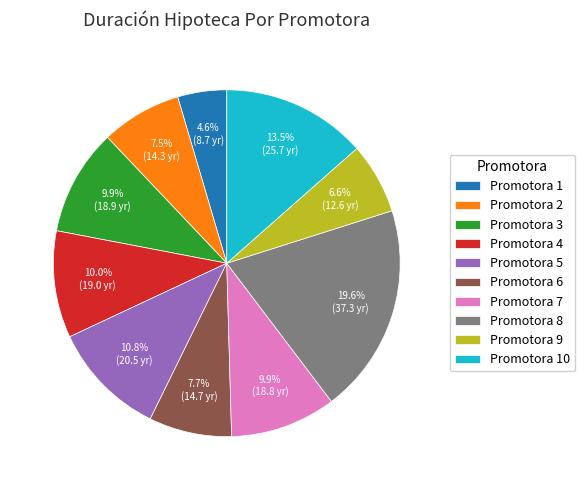

What percentage do Promotora 8 and Promotora 9 together represent?

26.2%